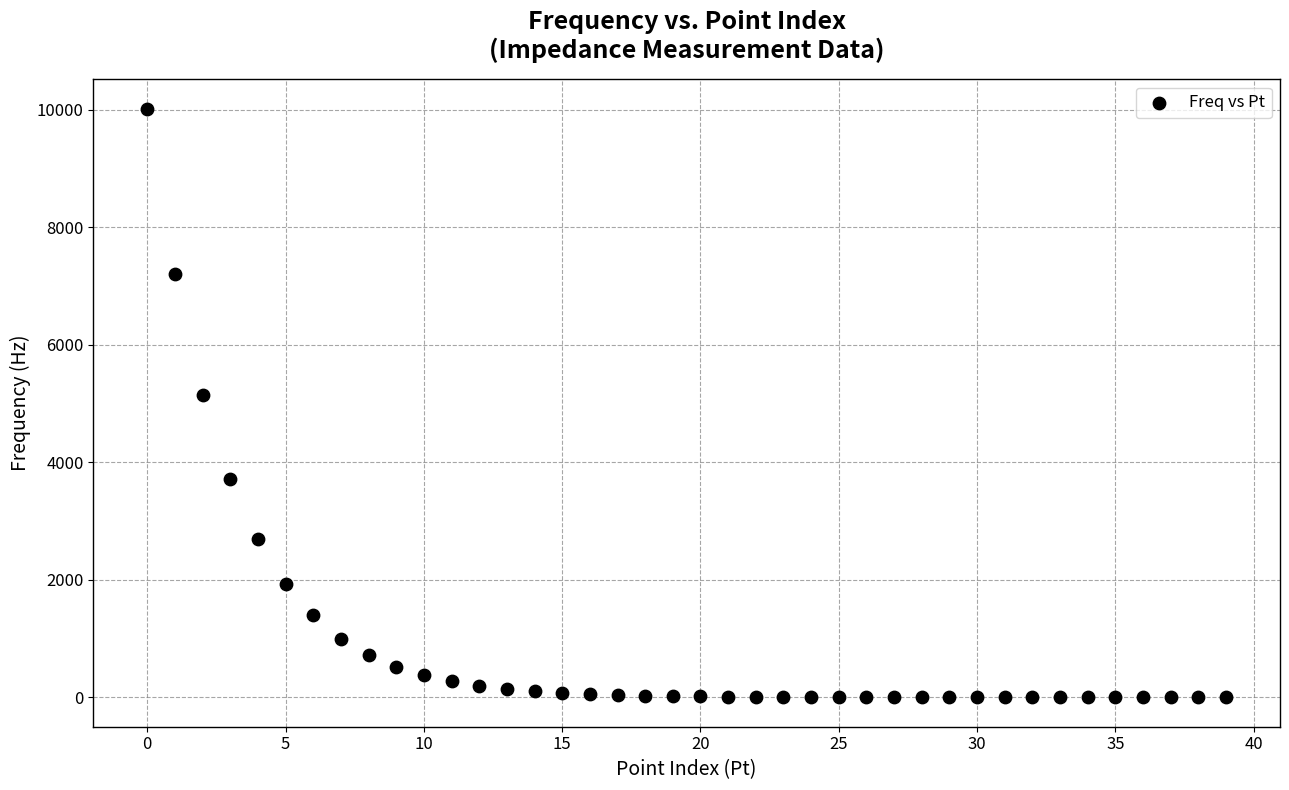

What is the range of Y values (max minus min)?

10019.5